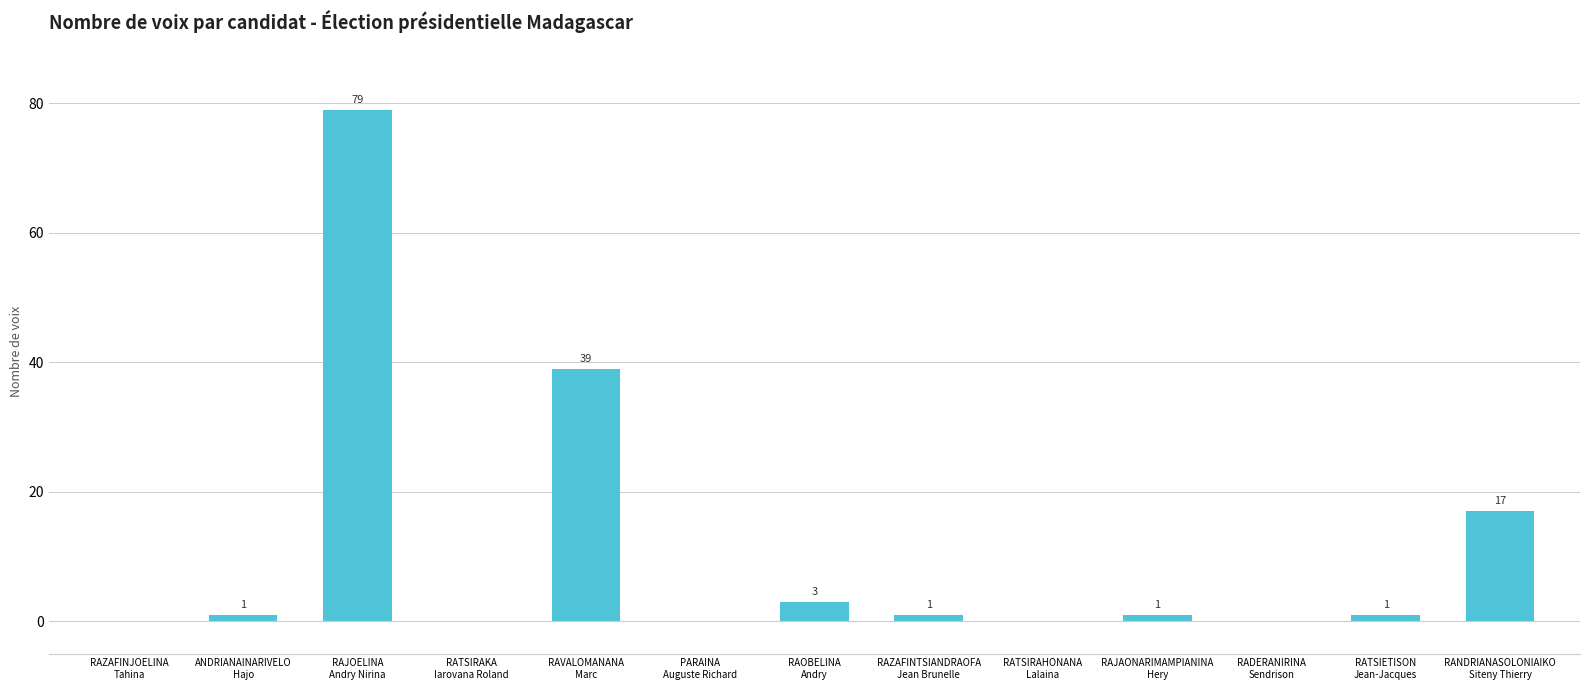

What is the greatest value displayed?

79